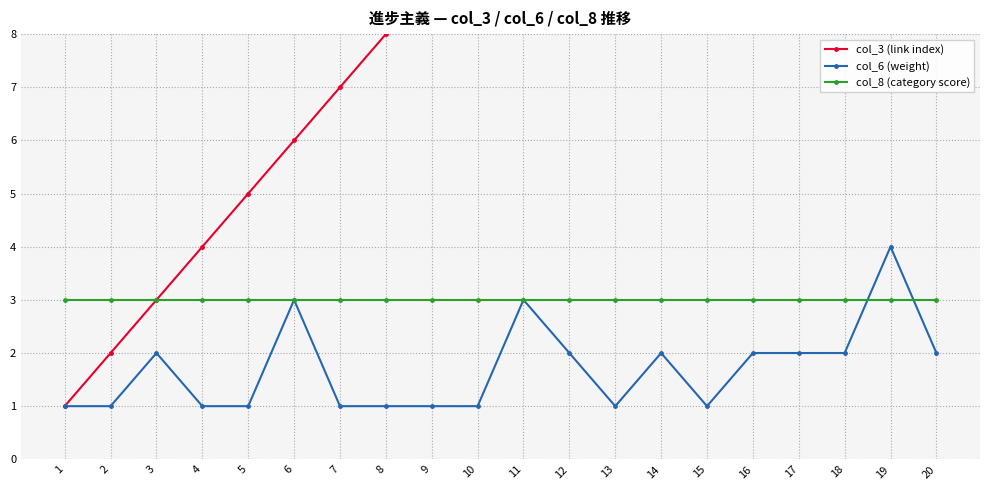

Which series changed the most between 8 and 16?

col_3 (link index)